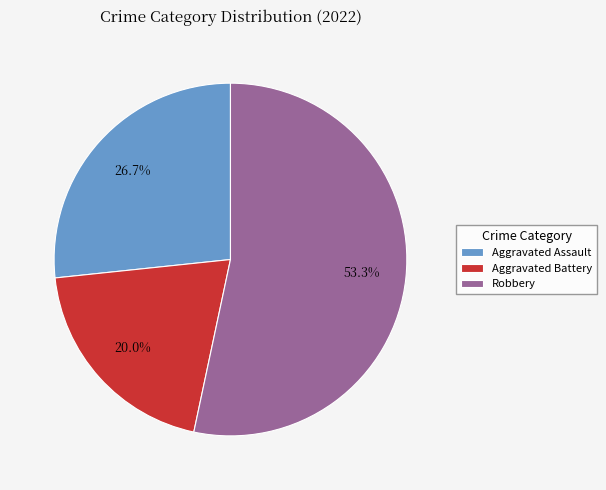

Which category has the biggest portion of the pie?

Robbery